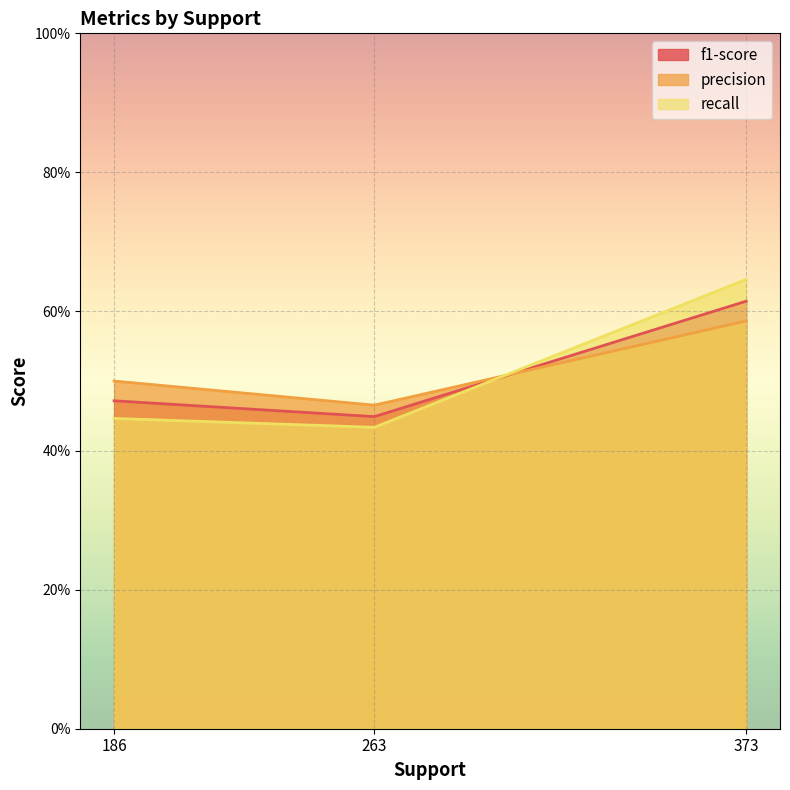

What is the sum of all recall values?

1.5